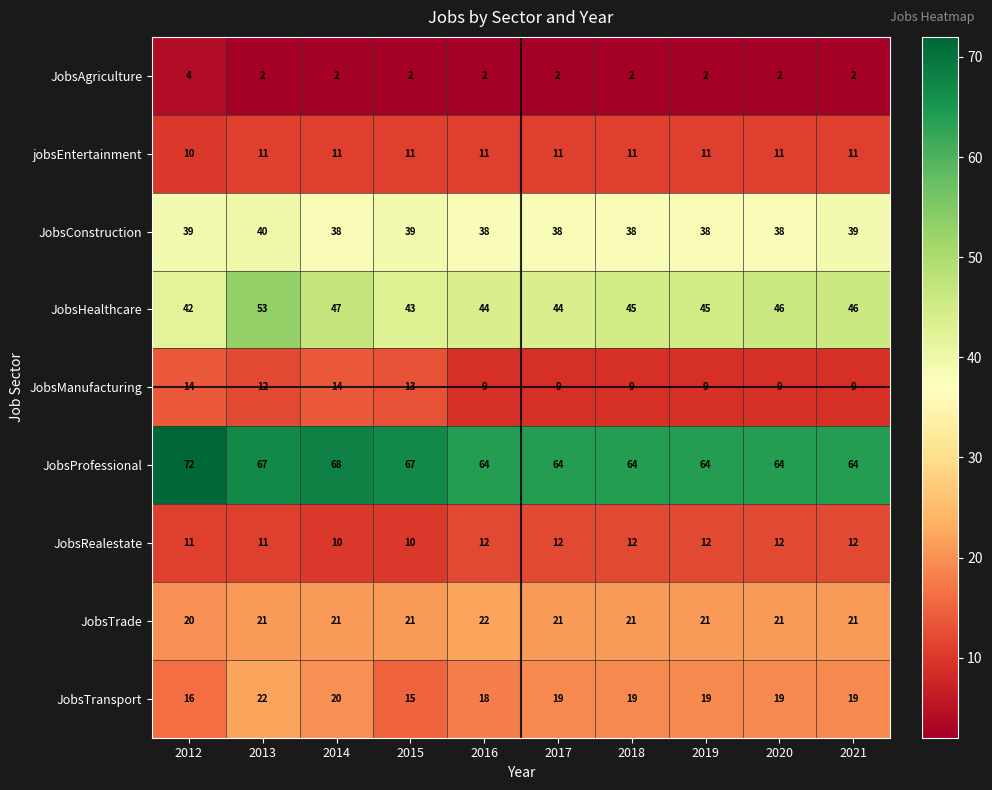

What is the approximate value of JobsRealestate at 2015?

10